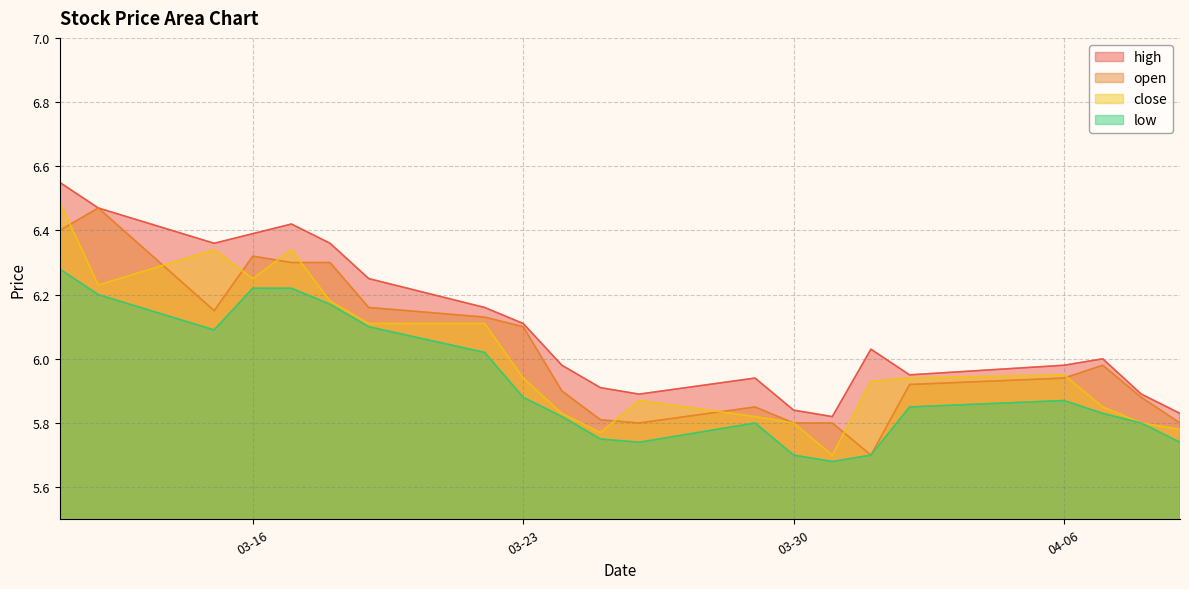

How many series are shown in this chart?

4